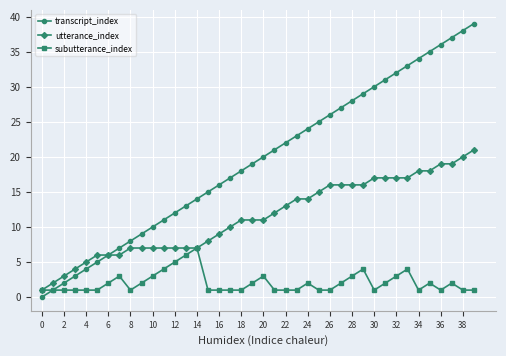

Rank the series by their average value, from highest to lowest.

transcript_index, utterance_index, subutterance_index